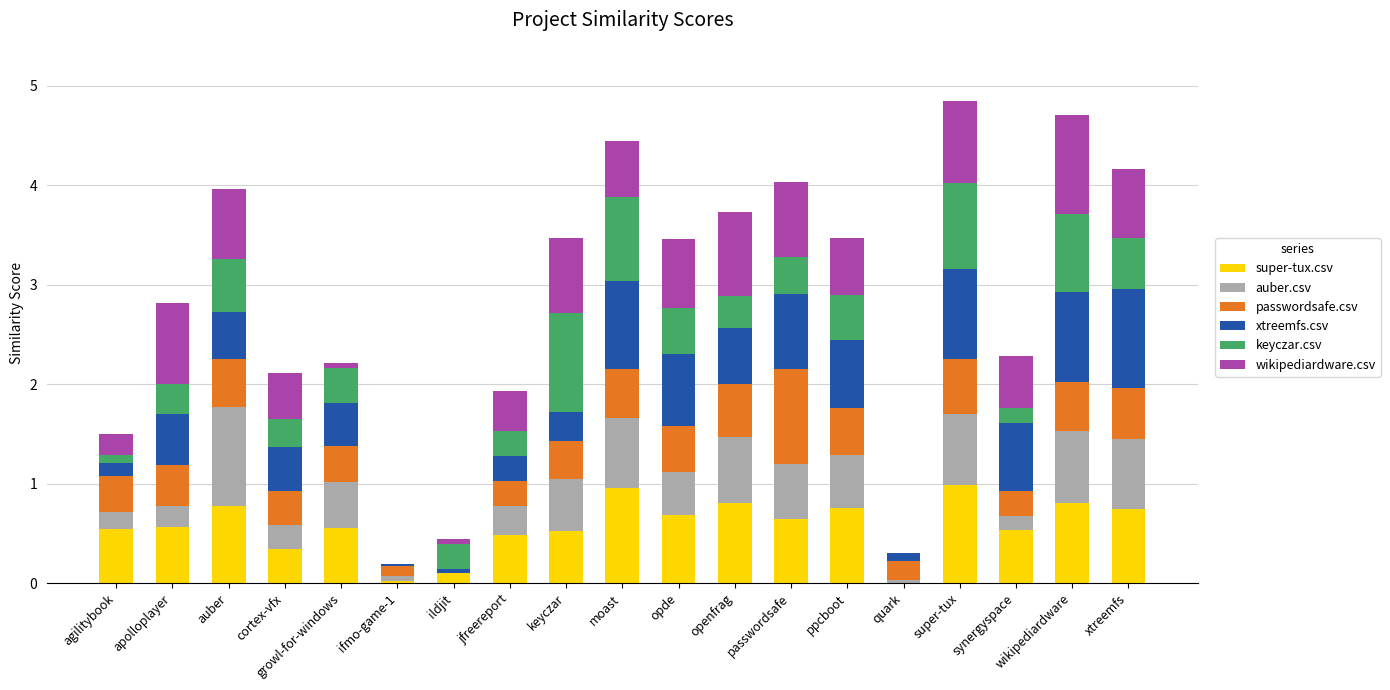

What are all the series names shown in the legend?

super-tux.csv, auber.csv, passwordsafe.csv, xtreemfs.csv, keyczar.csv, wikipediardware.csv